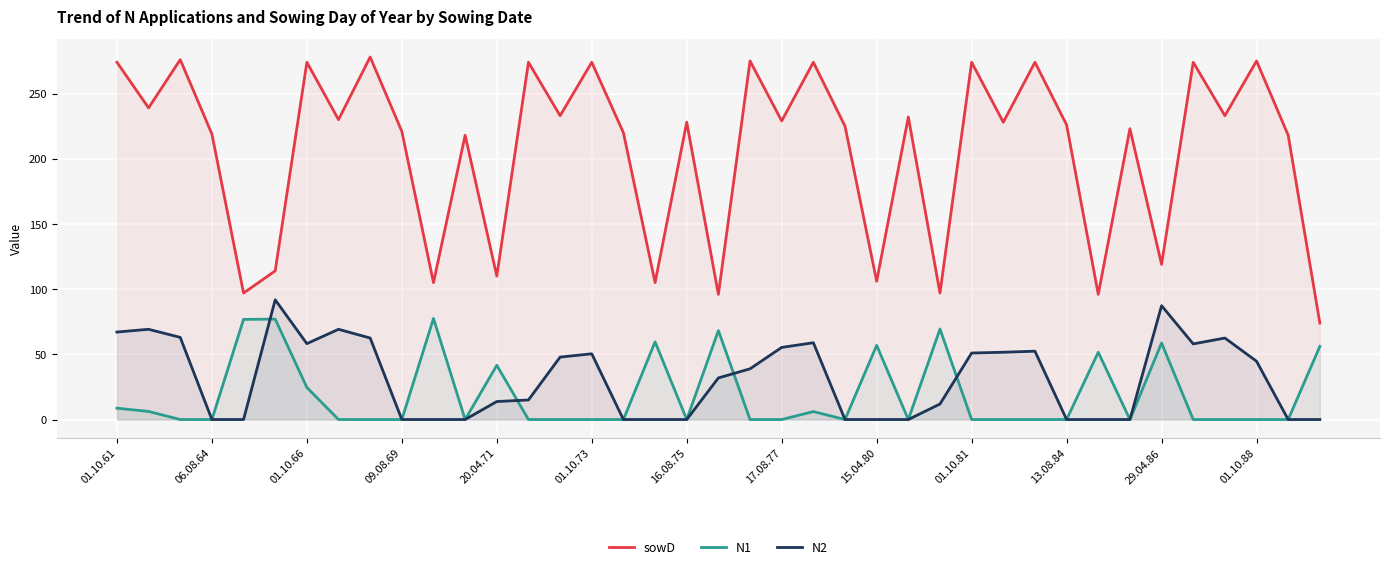

True or false: N2 and N1 intersect in this chart.

True